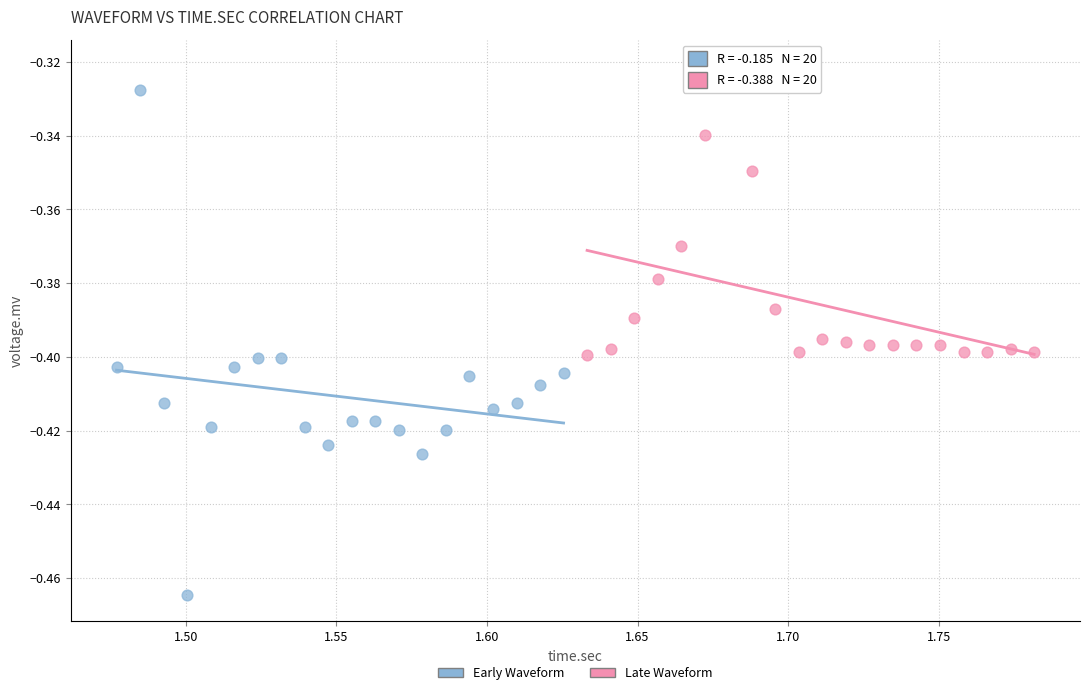

Which series reaches the minimum Y coordinate?

Early Waveform